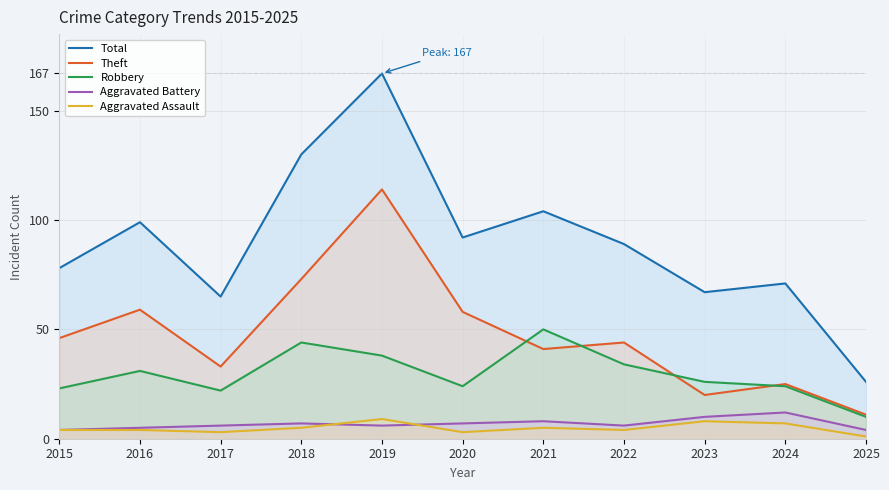

What are all the series names shown in the legend?

Total, Theft, Robbery, Aggravated Battery, Aggravated Assault